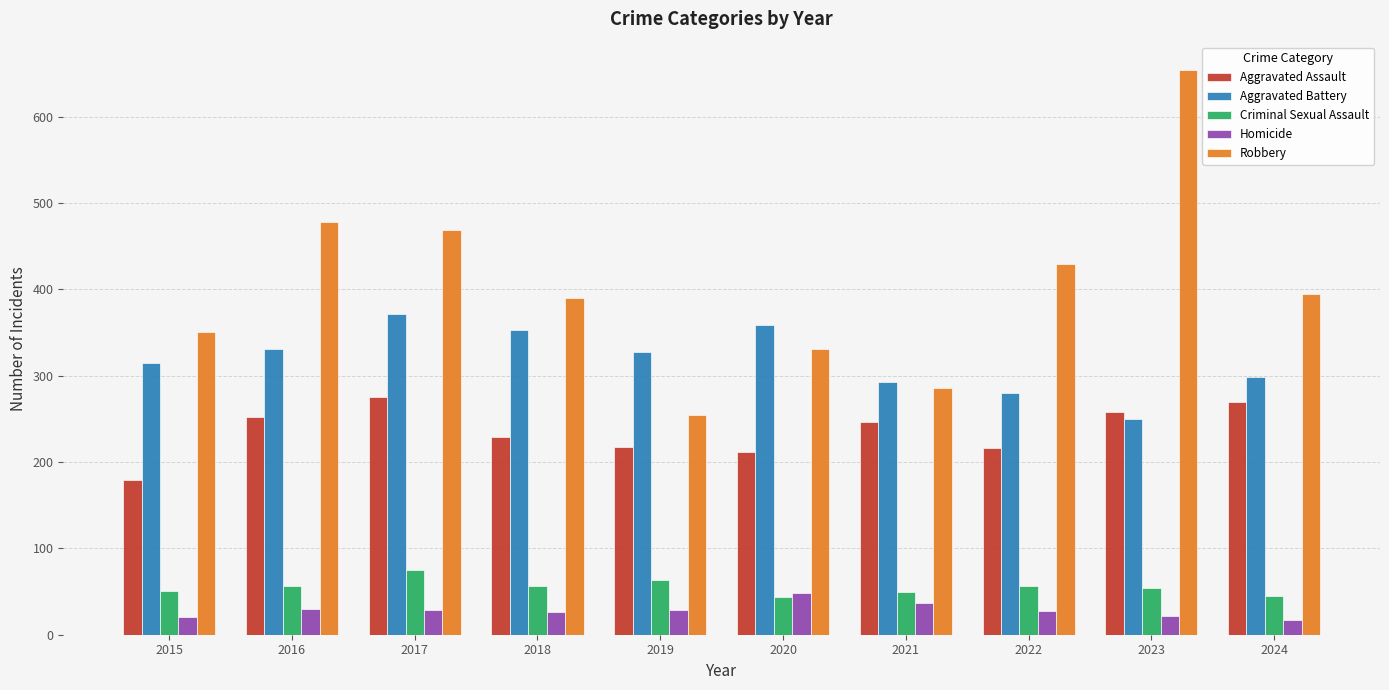

How many values in the Homicide series are below 29?

5